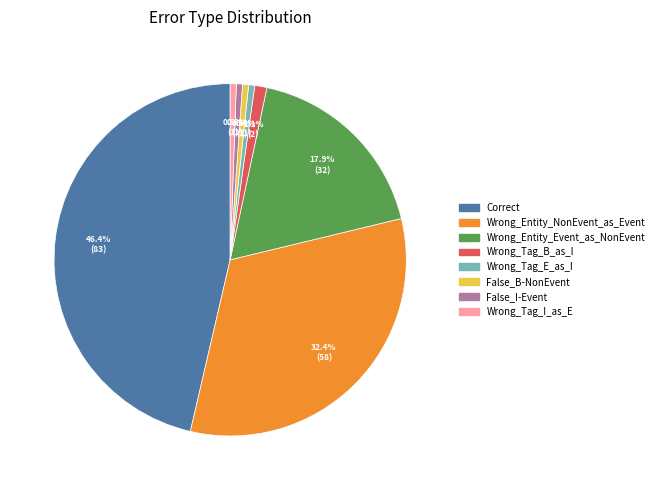

What portion of the pie excludes Wrong_Tag_E_as_I?

99.4%